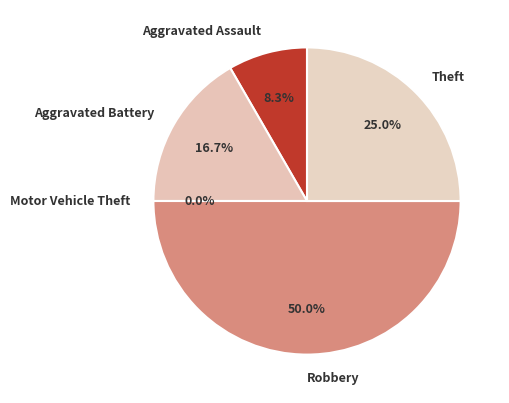

Rank the categories by value from highest to lowest.

Robbery, Theft, Aggravated Battery, Aggravated Assault, Motor Vehicle Theft